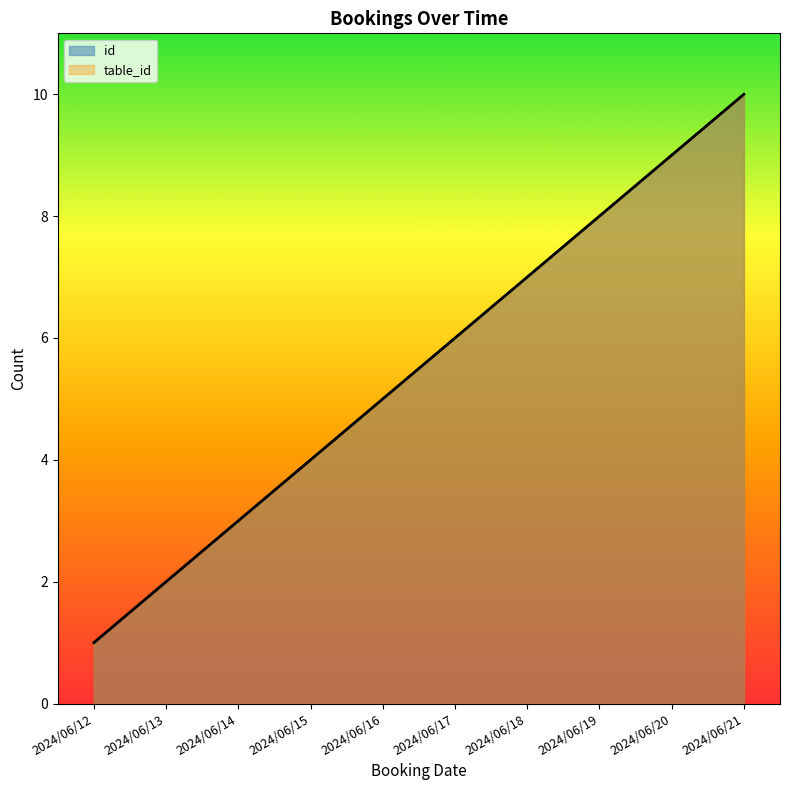

How many lines are shown in the chart?

2